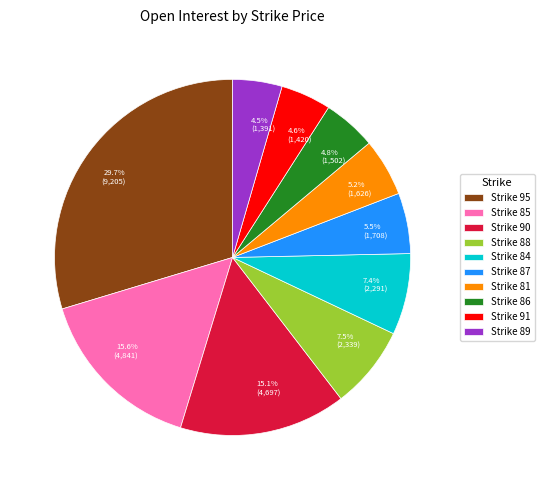

Is there any slice that represents more than half of the pie?

No